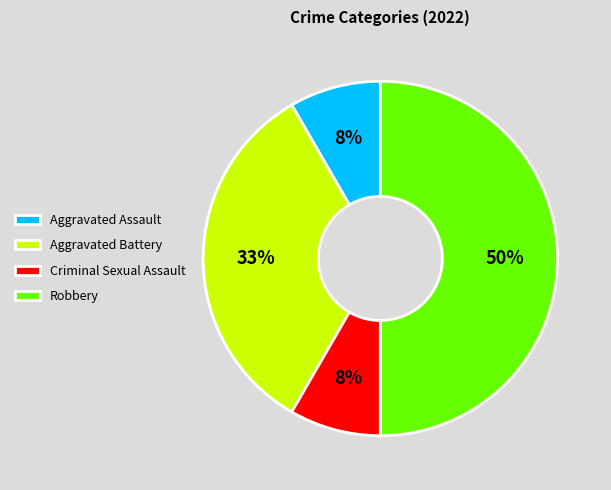

Does Criminal Sexual Assault account for over 50% of the chart?

No